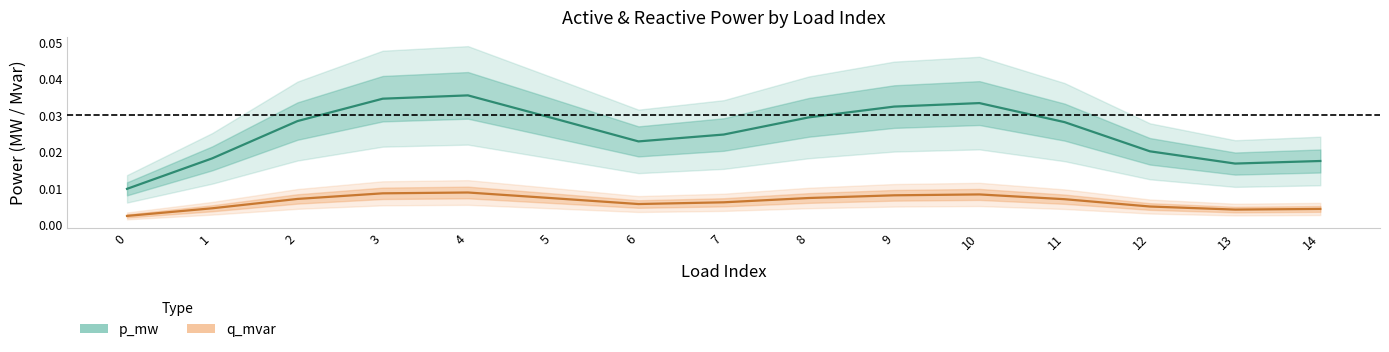

True or false: p_mw and q_mvar intersect in this chart.

False